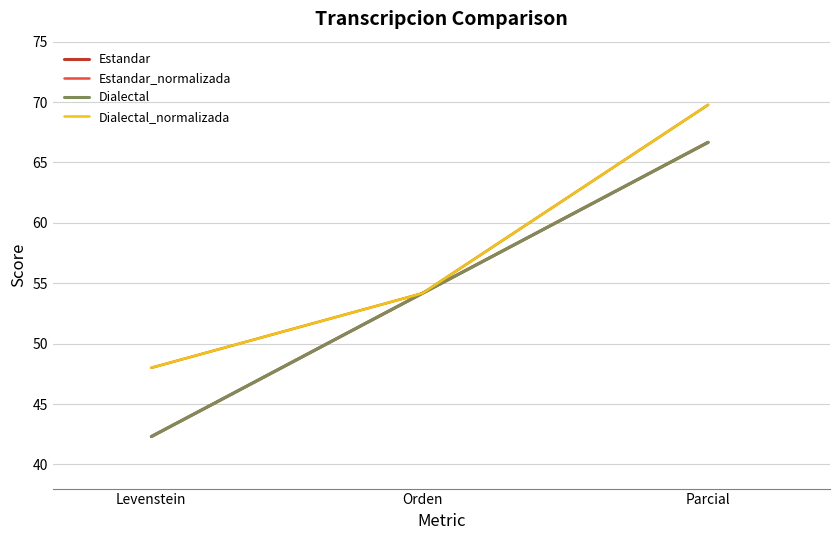

True or false: Dialectal_normalizada has a value of 69.8 at Parcial.

True